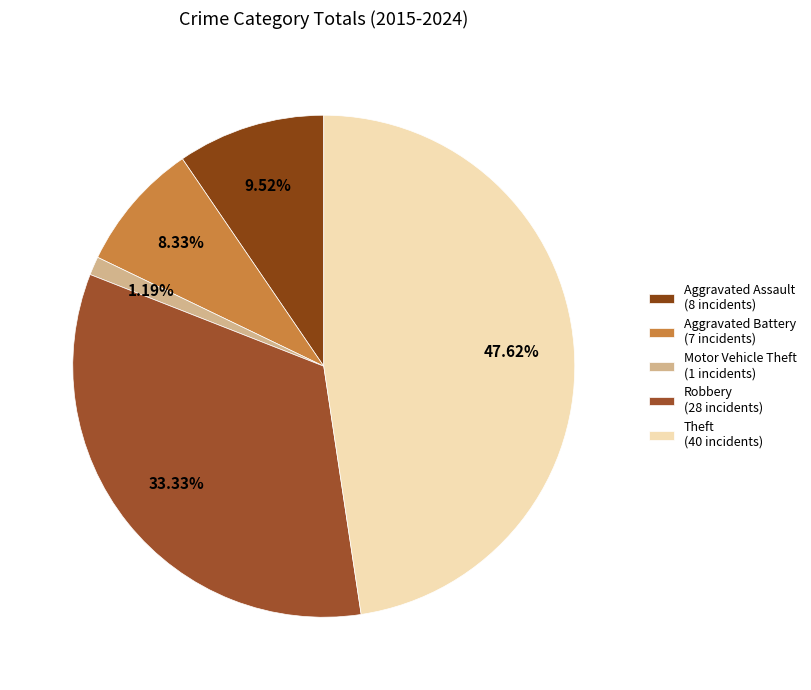

How many segments does this pie chart have?

5